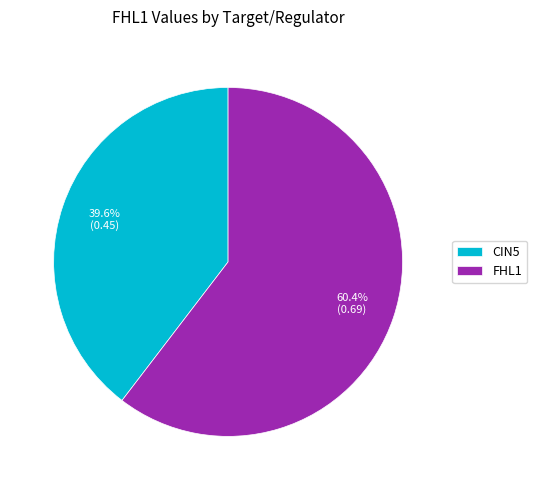

How many segments does this pie chart have?

2